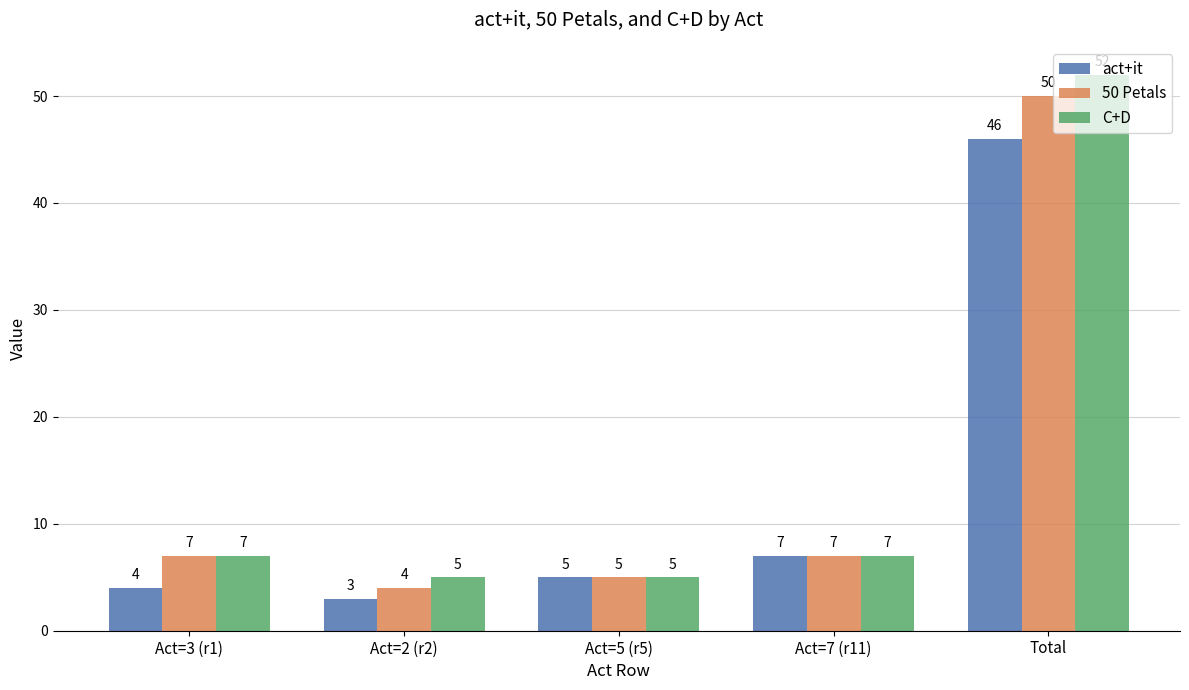

How many bars are there in total?

15